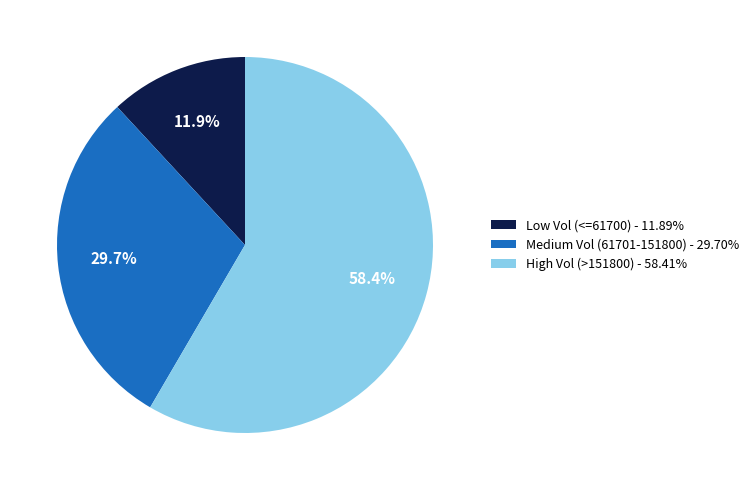

How much of the chart is everything except Low Vol (<=61700) - 11.89%?

88.1%